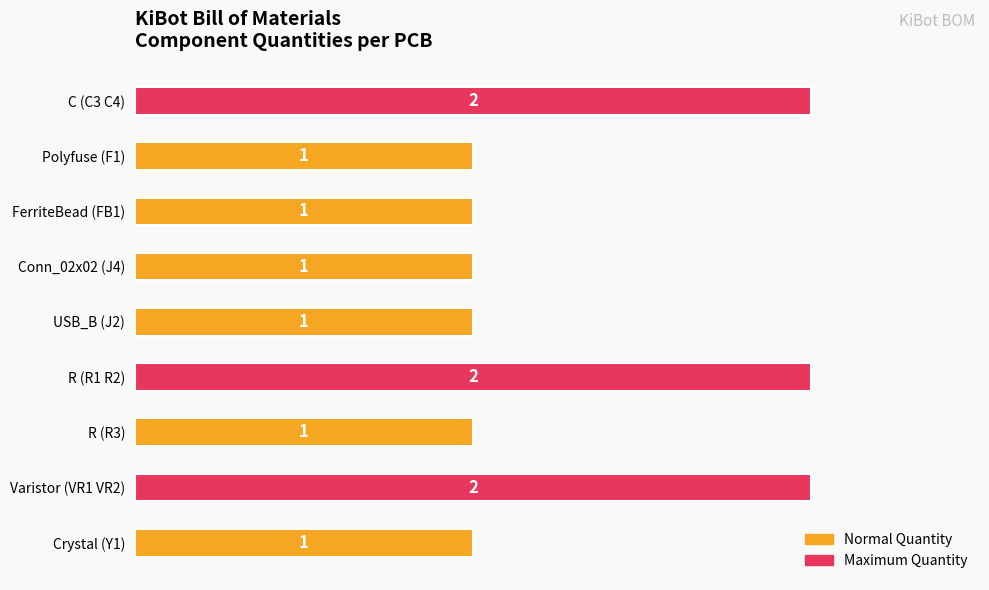

How many values are between 1 and 2?

9